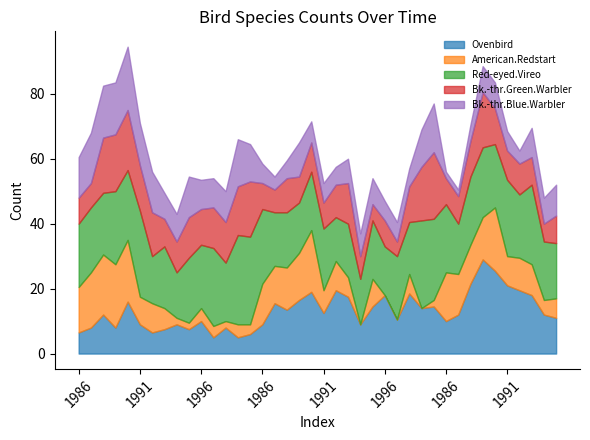

Reading right to left, extract all data points from this chart.

Ovenbird: 1995=11.0	1994=12.0	1993=18.0	1992=19.5	1991=21.0	1990=25.5	1989=29.0	1988=21.5	1987=12.0	1986=10.0	2000=14.5	1999=14.0	1998=18.5	1997=10.5	1996=18.0	1995=14.5	1994=9.0	1993=17.5	1992=19.5	1991=12.5	1990=19.0	1989=16.5	1988=13.5	1987=15.5	1986=9.0	2000=6.0	1999=5.0	1998=8.0	1997=5.0	1996=10.0	1995=7.5	1994=9.0	1993=7.5	1992=6.5	1991=9.0	1990=16.0	1989=8.0	1988=12.0	1987=8.0	1986=6.5
American.Redstart: 1995=6.0	1994=4.5	1993=9.5	1992=10.0	1991=9.0	1990=19.5	1989=13.0	1988=12.0	1987=12.5	1986=15.0	2000=2.0	1999=0.0	1998=6.0	1997=0.0	1996=0.0	1995=8.5	1994=0.0	1993=6.0	1992=9.0	1991=7.0	1990=19.0	1989=14.5	1988=13.0	1987=11.5	1986=12.5	2000=3.0	1999=4.0	1998=2.0	1997=3.5	1996=4.0	1995=2.0	1994=2.0	1993=6.5	1992=9.0	1991=8.5	1990=19.0	1989=19.5	1988=18.5	1987=17.0	1986=14.0
Red-eyed.Vireo: 1995=17.0	1994=18.0	1993=24.5	1992=19.5	1991=23.5	1990=19.5	1989=21.5	1988=21.0	1987=15.5	1986=21.0	2000=25.0	1999=27.0	1998=16.0	1997=19.5	1996=15.0	1995=18.0	1994=14.0	1993=16.5	1992=13.5	1991=19.0	1990=18.0	1989=15.5	1988=17.0	1987=16.5	1986=23.0	2000=27.0	1999=27.5	1998=18.0	1997=24.0	1996=19.5	1995=20.0	1994=14.0	1993=19.0	1992=14.5	1991=26.5	1990=21.5	1989=22.5	1988=19.0	1987=20.0	1986=19.5
Bk.-thr.Green.Warbler: 1995=8.5	1994=5.5	1993=8.5	1992=9.5	1991=9.0	1990=11.0	1989=17.0	1988=11.0	1987=8.5	1986=8.0	2000=20.5	1999=16.5	1998=11.0	1997=4.5	1996=8.0	1995=5.0	1994=7.0	1993=12.5	1992=10.0	1991=8.0	1990=9.0	1989=8.0	1988=10.5	1987=7.0	1986=8.0	2000=17.0	1999=15.0	1998=12.5	1997=12.5	1996=11.0	1995=12.5	1994=9.5	1993=8.5	1992=13.5	1991=14.0	1990=18.5	1989=17.5	1988=17.0	1987=7.5	1986=8.0
Bk.-thr.Blue.Warbler: 1995=9.5	1994=8.0	1993=9.0	1992=4.0	1991=6.0	1990=8.0	1989=8.0	1988=5.0	1987=2.0	1986=2.0	2000=15.0	1999=11.5	1998=5.5	1997=6.0	1996=6.0	1995=8.0	1994=7.0	1993=7.5	1992=5.5	1991=6.0	1990=6.5	1989=10.5	1988=5.5	1987=4.0	1986=6.0	2000=11.5	1999=14.5	1998=9.5	1997=9.0	1996=9.0	1995=12.5	1994=8.5	1993=8.0	1992=12.5	1991=13.0	1990=19.5	1989=16.0	1988=16.0	1987=15.5	1986=12.5